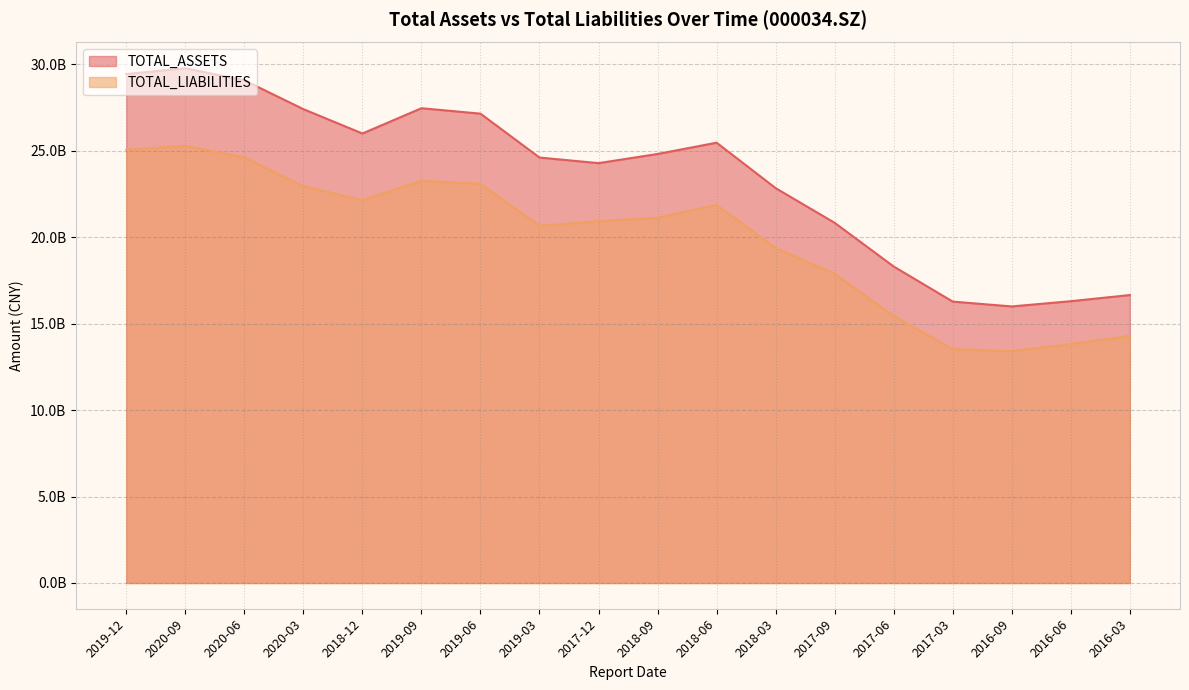

Which series has the largest total across all categories?

TOTAL_ASSETS